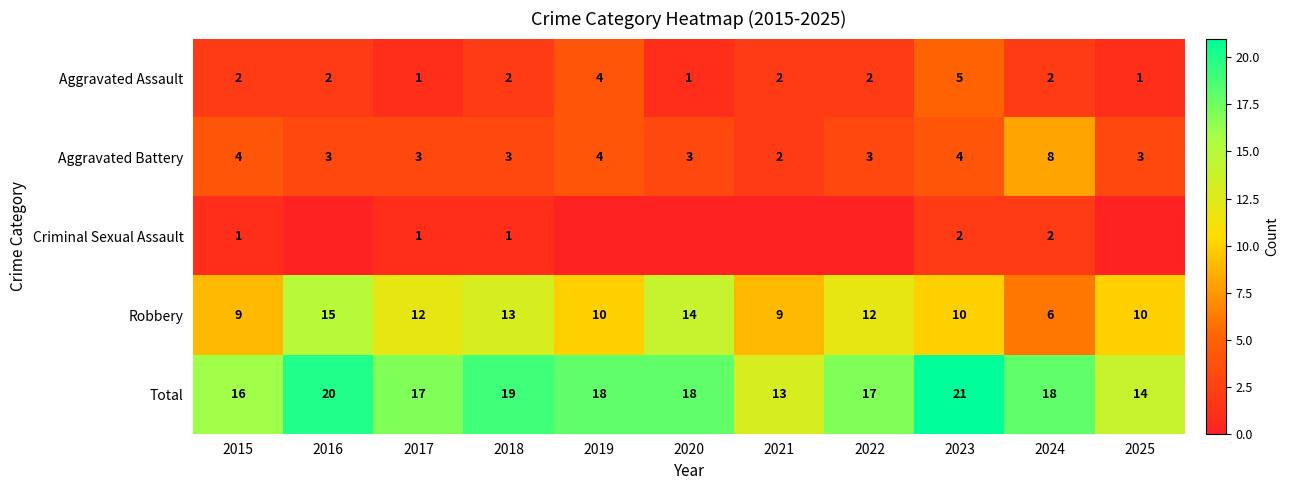

Between 2021 and 2018, which is larger?

2021